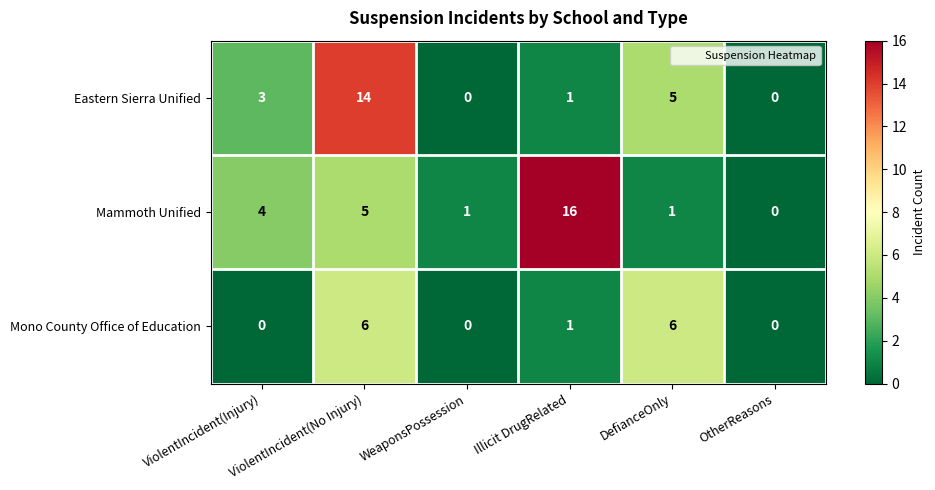

List the series in order of their overall mean, highest first.

Mammoth Unified, Eastern Sierra Unified, Mono County Office of Education